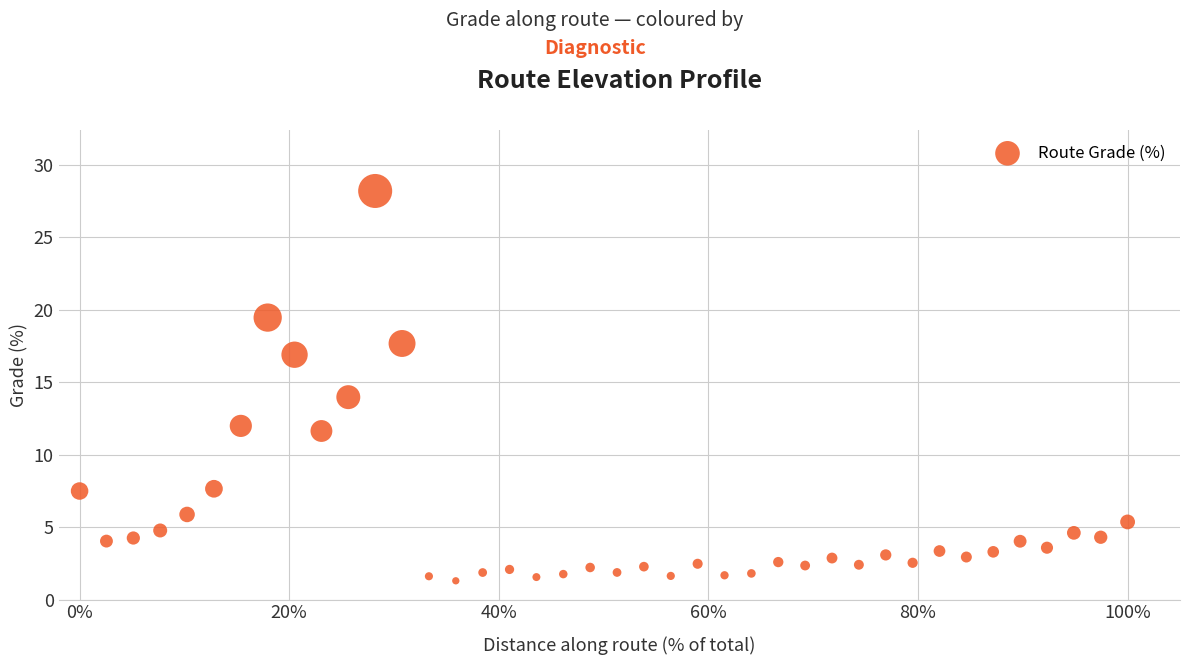

What is the range of X values (max minus min)?

1.0